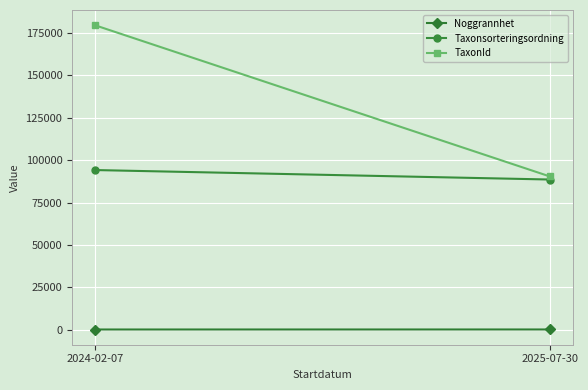

What are all the series names shown in the legend?

Noggrannhet, Taxonsorteringsordning, TaxonId